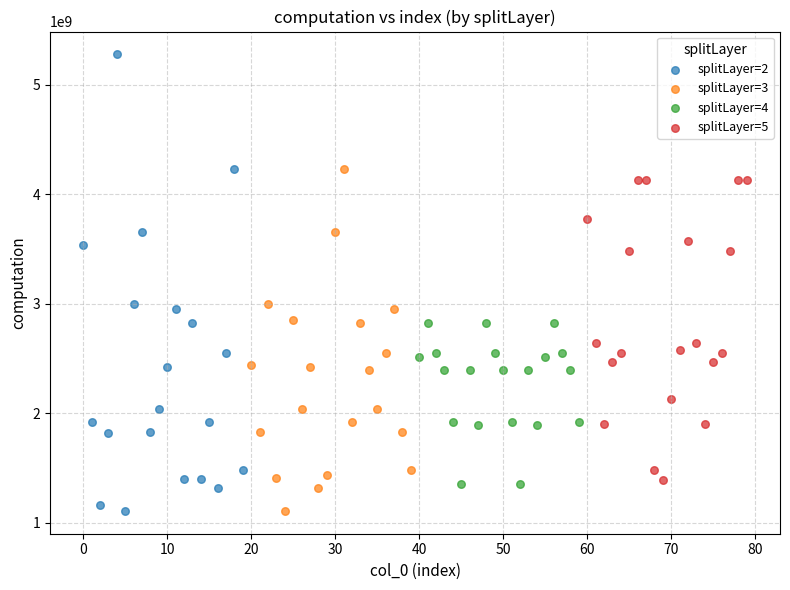

Which series contains the highest Y value?

splitLayer=2